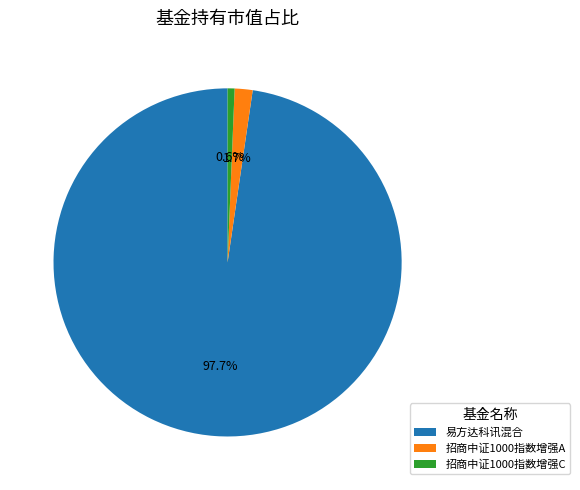

Is it true that 易方达科讯混合 is 88% of the pie?

False